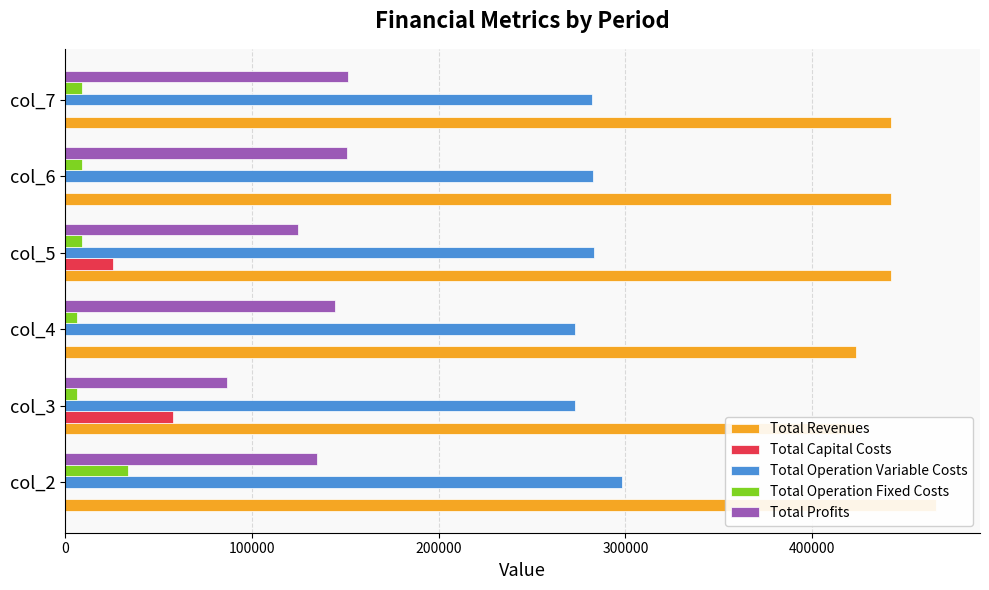

What is the value of the Total Revenues bar at the 3rd from the left?

423237.2